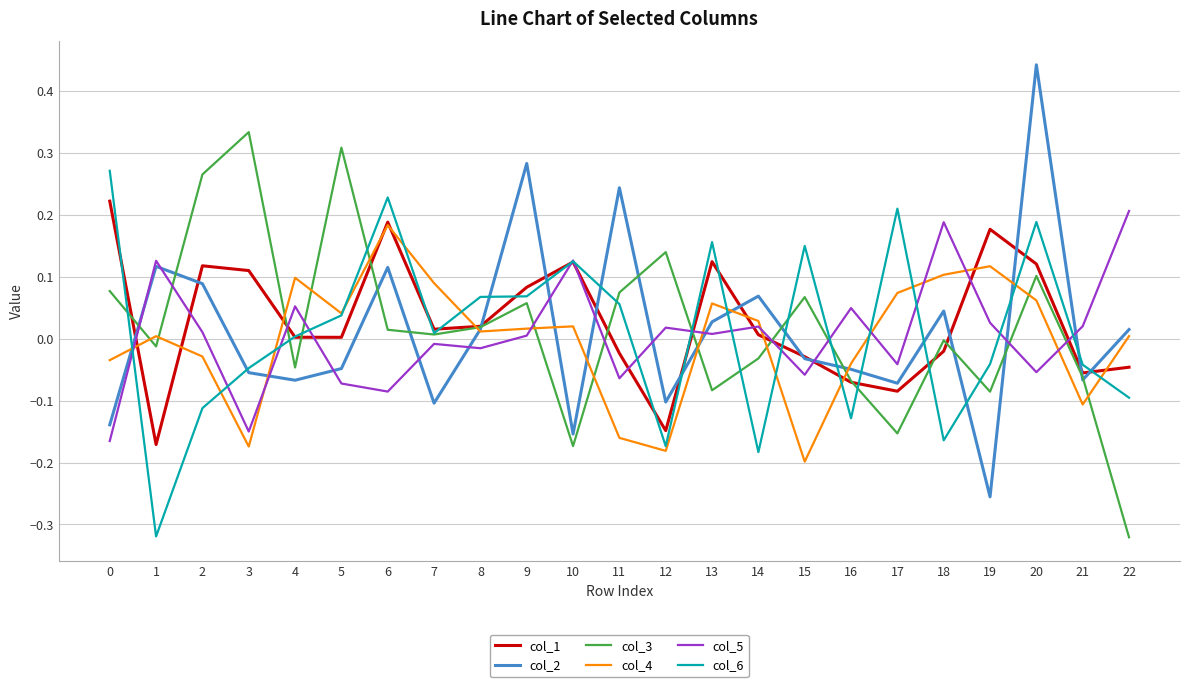

What are all the series names shown in the legend?

col_1, col_2, col_3, col_4, col_5, col_6